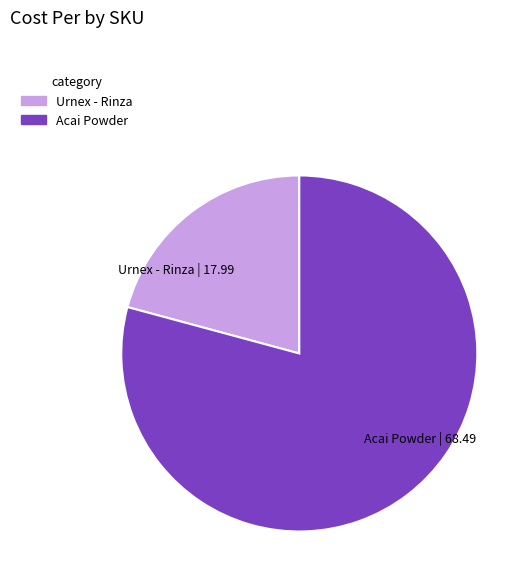

Does any single category account for the majority?

Yes